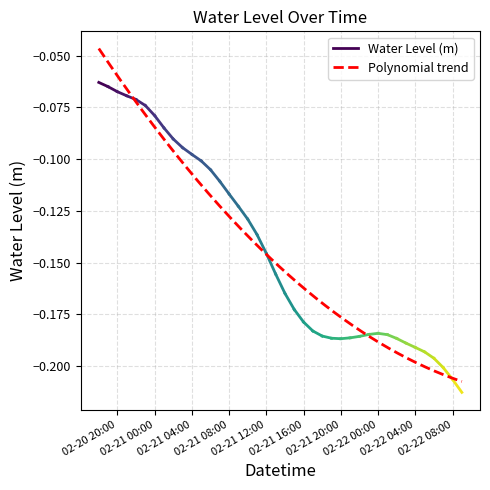

List the labels in order of value, smallest first.

2025-02-22 09:00, 2025-02-22 08:00, 2025-02-22 07:00, 2025-02-22 06:00, 2025-02-22 05:00, 2025-02-22 04:00, 2025-02-22 03:00, 2025-02-21 20:00, 2025-02-22 02:00, 2025-02-21 19:00, 2025-02-21 21:00, 2025-02-21 22:00, 2025-02-21 18:00, 2025-02-22 01:00, 2025-02-21 23:00, 2025-02-22 00:00, 2025-02-21 17:00, 2025-02-21 16:00, 2025-02-21 15:00, 2025-02-21 14:00, 2025-02-21 13:00, 2025-02-21 12:00, 2025-02-21 11:00, 2025-02-21 10:00, 2025-02-21 09:00, 2025-02-21 08:00, 2025-02-21 07:00, 2025-02-21 06:00, 2025-02-21 05:00, 2025-02-21 04:00, 2025-02-21 03:00, 2025-02-21 02:00, 2025-02-21 01:00, 2025-02-21 00:00, 2025-02-20 23:00, 2025-02-20 22:00, 2025-02-20 21:00, 2025-02-20 20:00, 2025-02-20 19:00, 2025-02-20 18:00